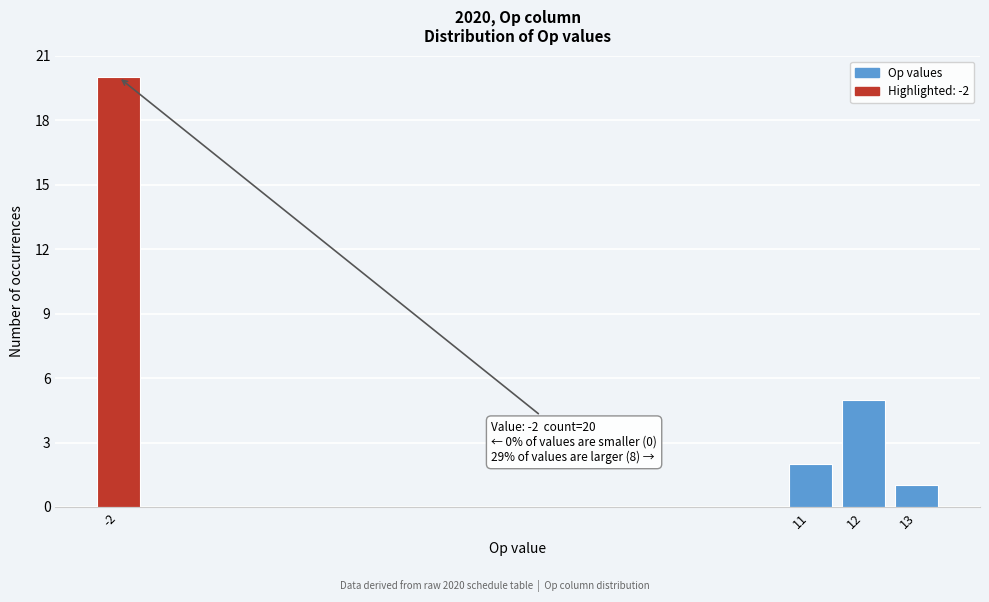

Reading left to right, what are all the values shown in this chart?

20	2	5	1